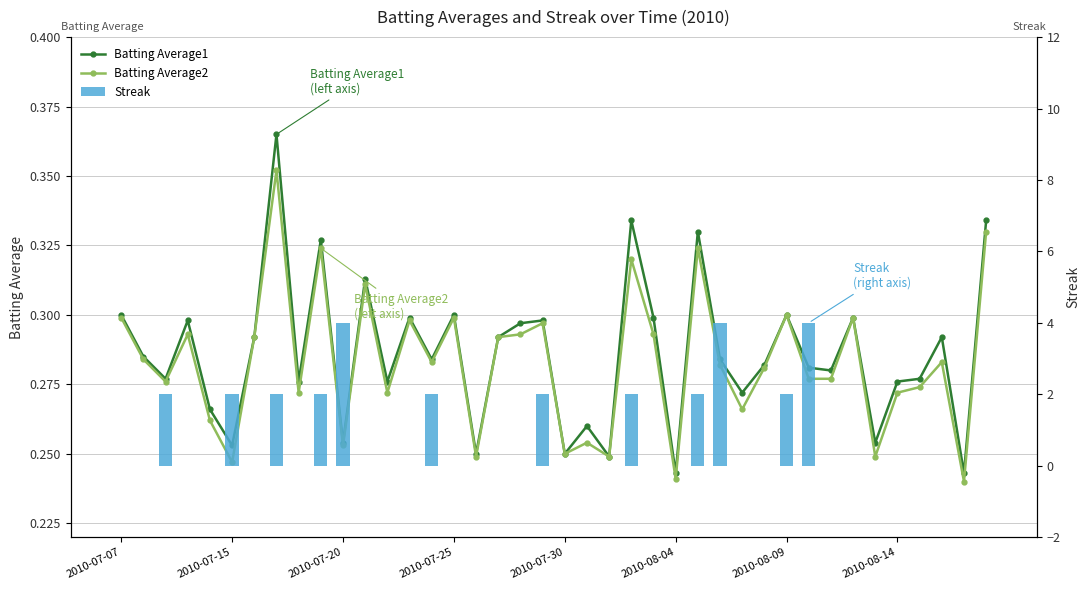

What is the sum of the Batting Average2 values at 28 and 23?

0.6